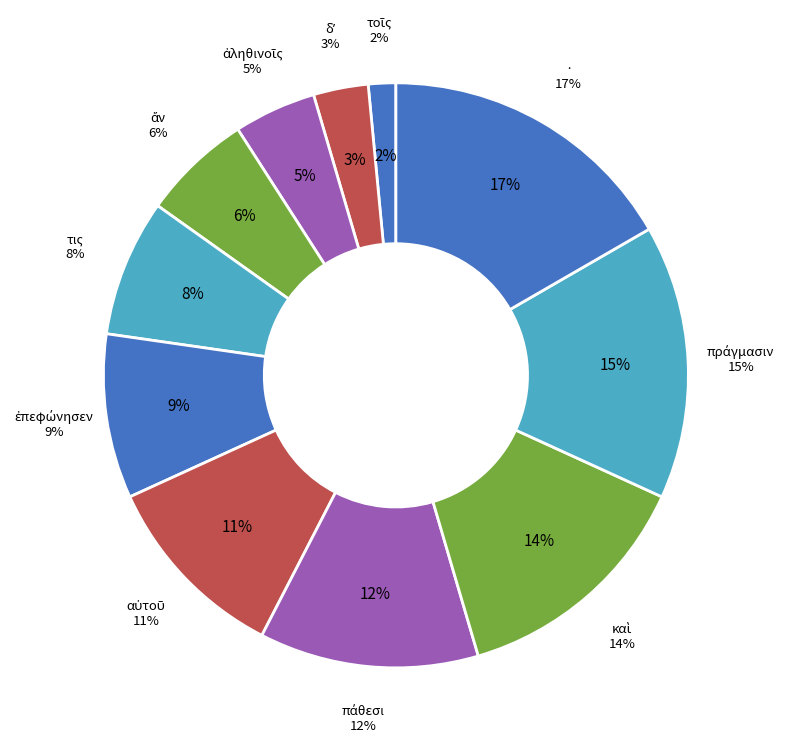

Count the number of slices in the pie.

11